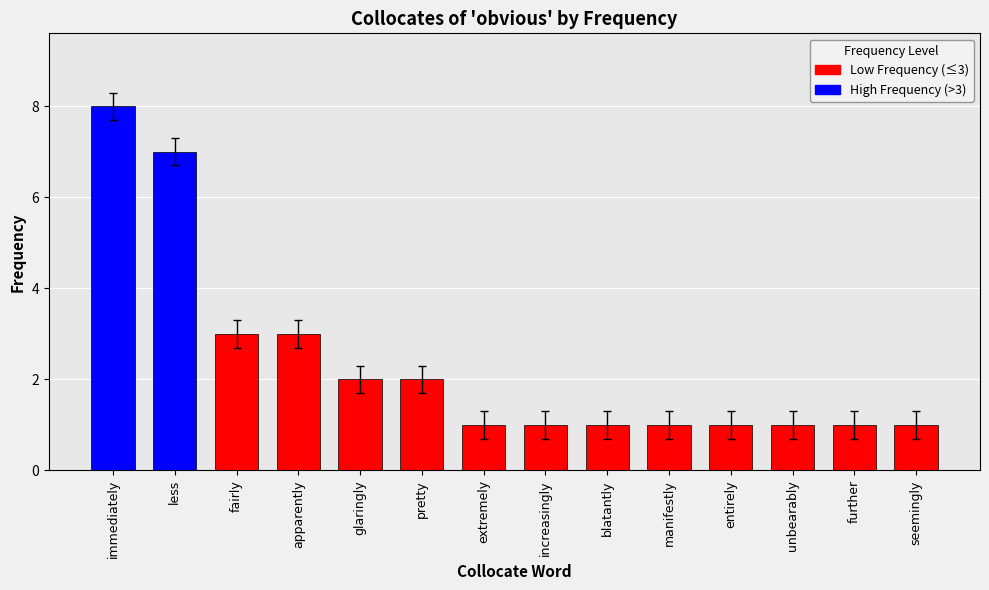

What is the difference between the maximum and minimum values?

7